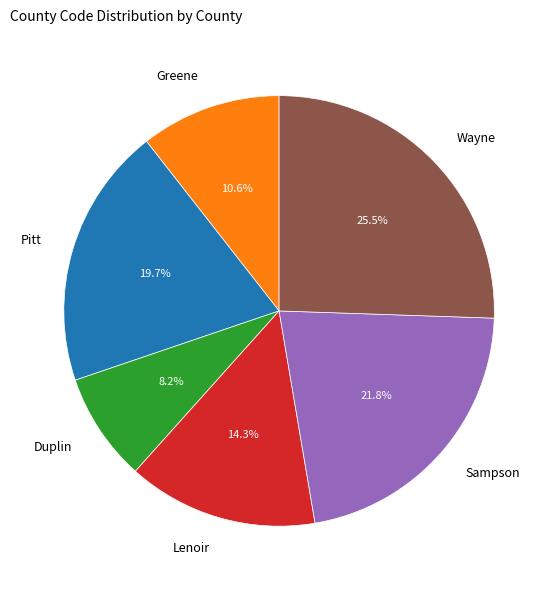

What percentage is the Duplin slice, to the nearest percent?

8%